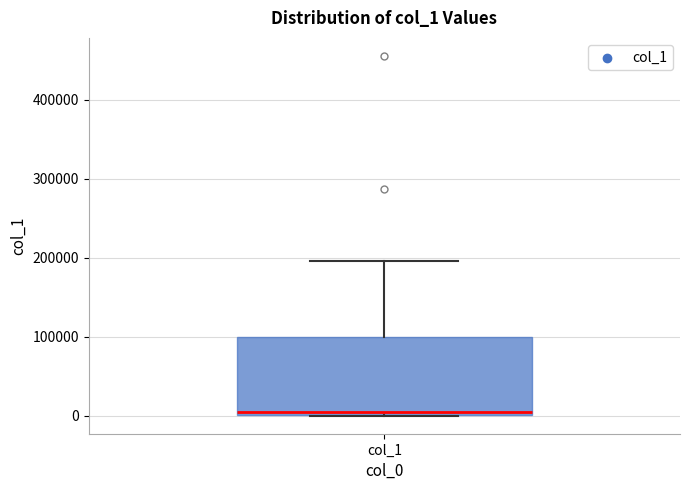

Read this box plot against the y-axis: the position of the median line, the range covered by the box, and the ends of both whiskers. The values are not printed on the chart, so give them approximately, as read against the axis.

median 0, box 0 to 100000, whiskers 0 to 200000